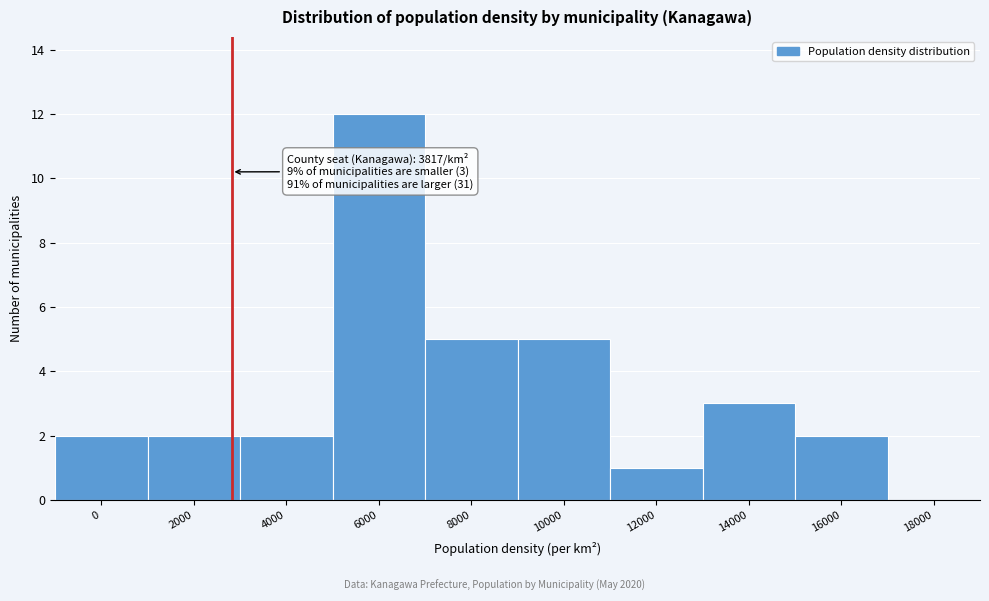

Reading left to right, what are all the values shown in this chart?

0=2	2000=2	4000=2	6000=12	8000=5	10000=5	12000=1	14000=3	16000=2	18000=0